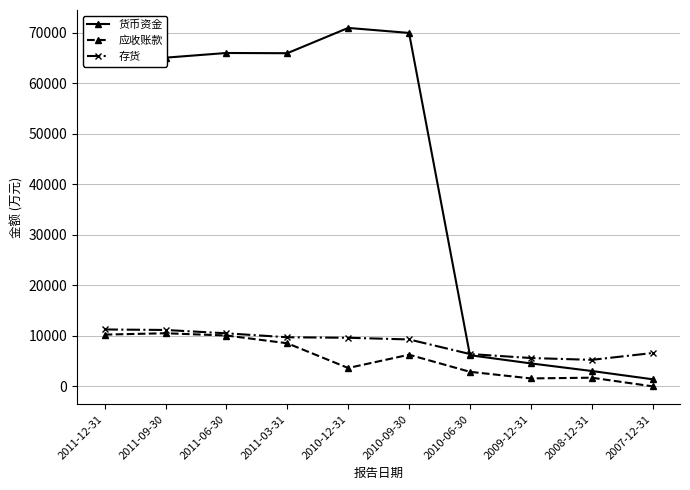

What is the lowest value of the 存货 series?

5244